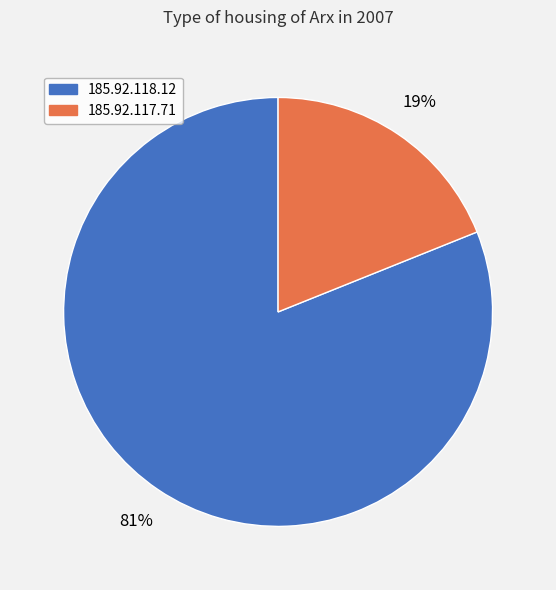

Is there a majority slice in this chart?

Yes